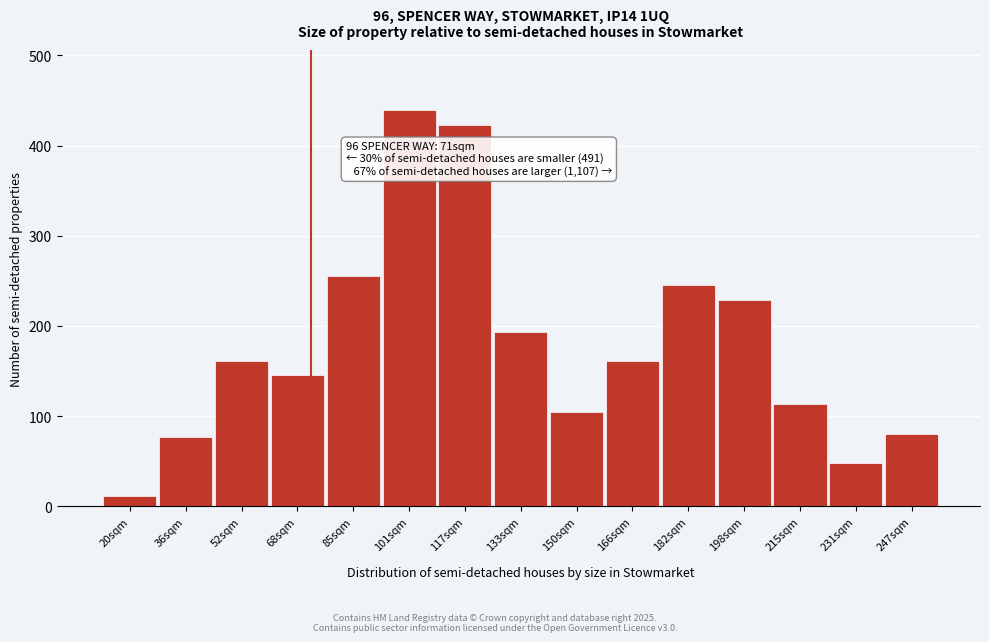

The chart shows a value of 76.9 at 36sqm. True or false?

True